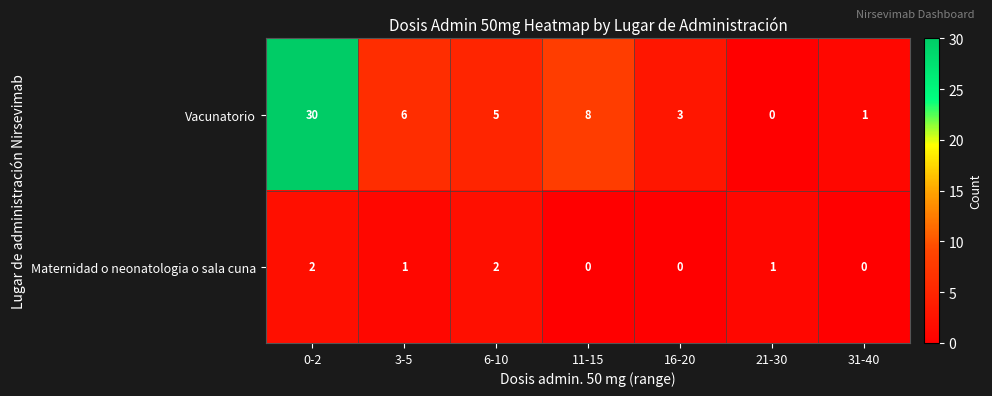

The Maternidad o neonatologia o sala cuna series shows 0 at 16-20. True or false?

True